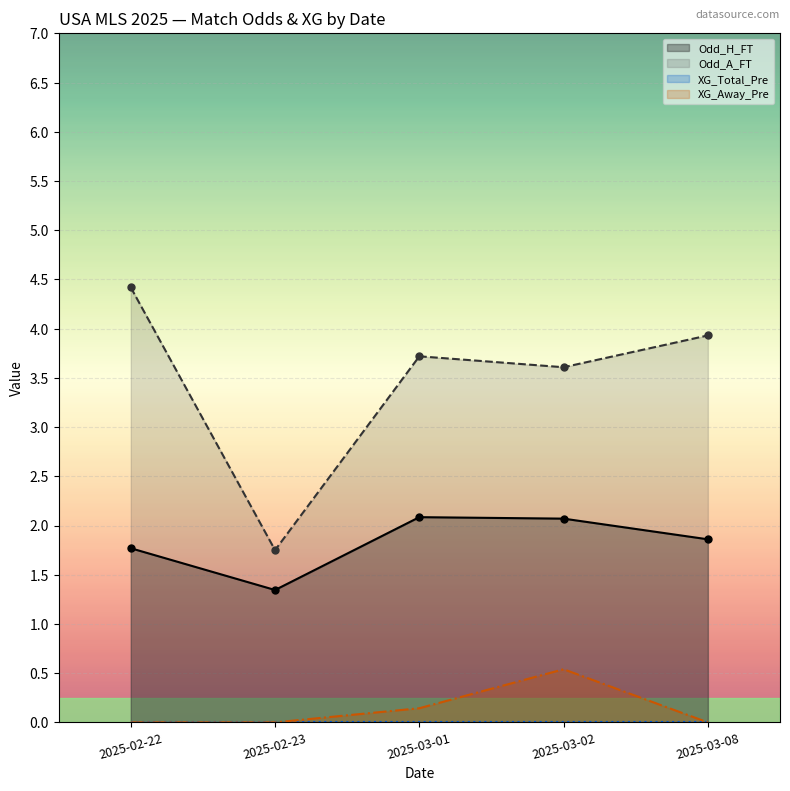

What is the label of the 5th point from the right?

2025-02-22